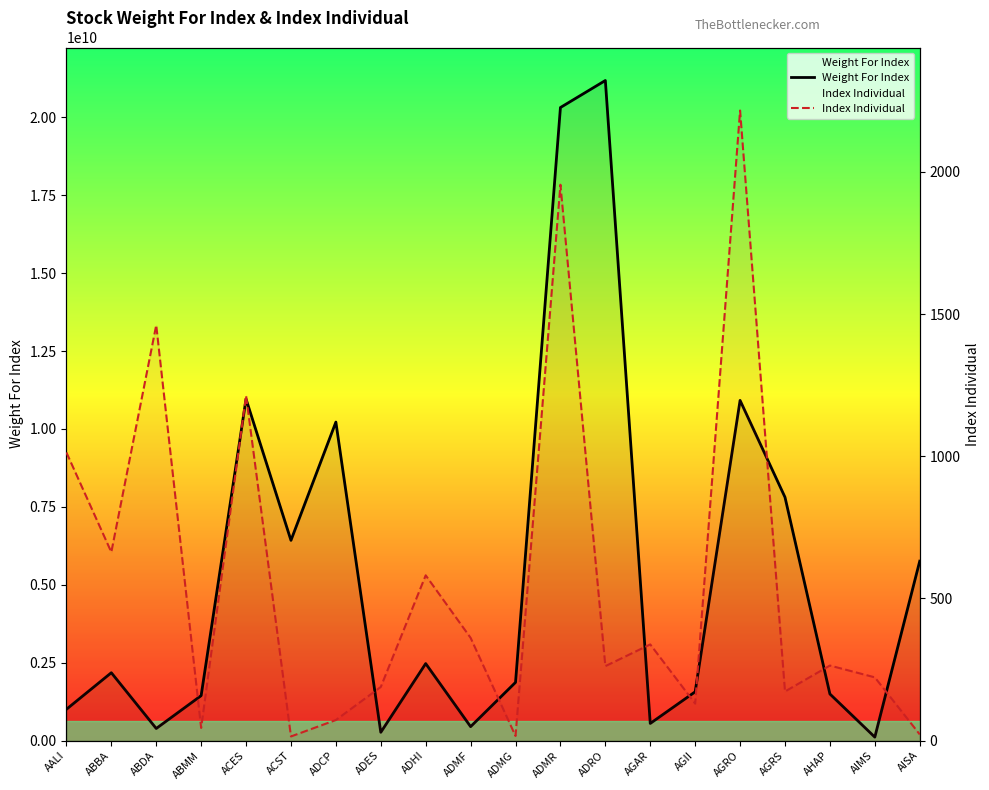

What is the maximum value shown in the chart?

21184302633.0